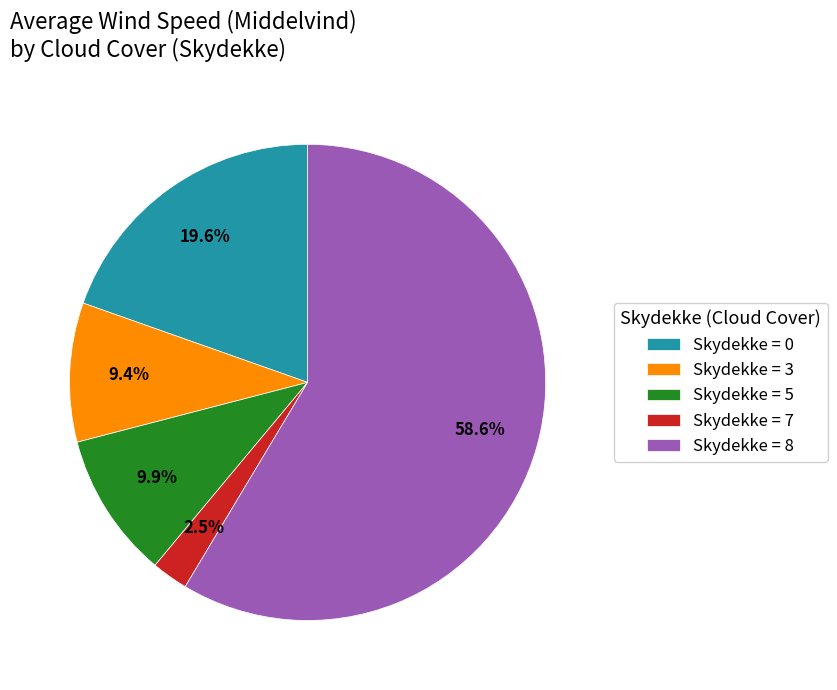

Which category has the smallest portion of the pie?

Skydekke = 7